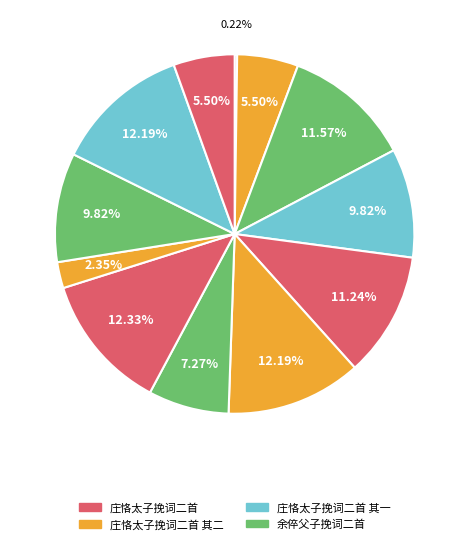

Is there a majority slice in this chart?

No